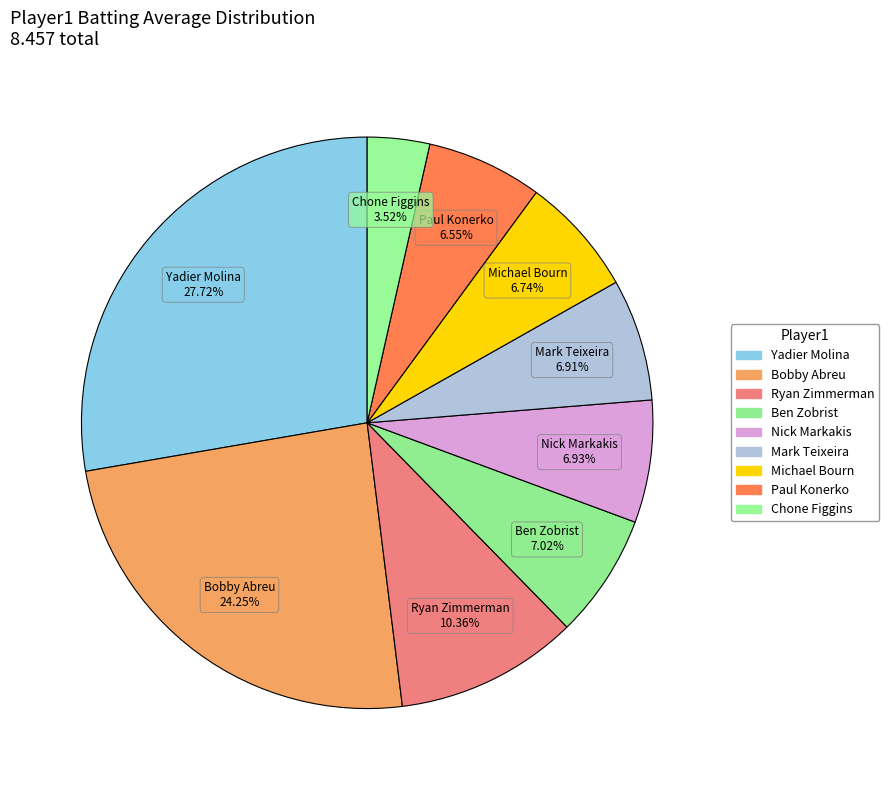

How many segments does this pie chart have?

9